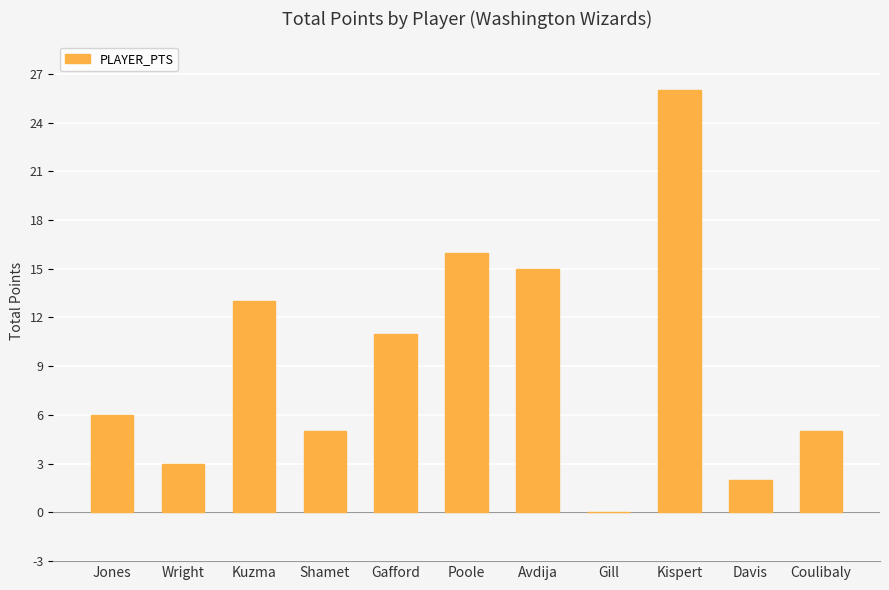

What is the sum of all values?

102